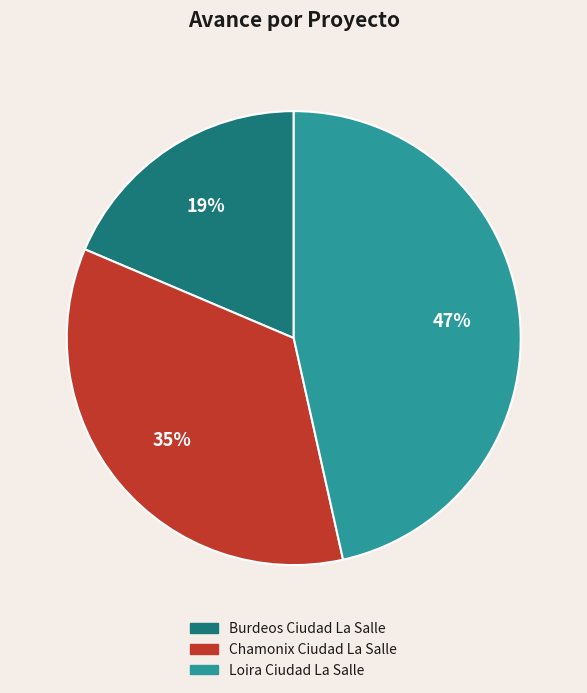

Which has a higher value, Loira Ciudad La Salle or Chamonix Ciudad La Salle?

Loira Ciudad La Salle